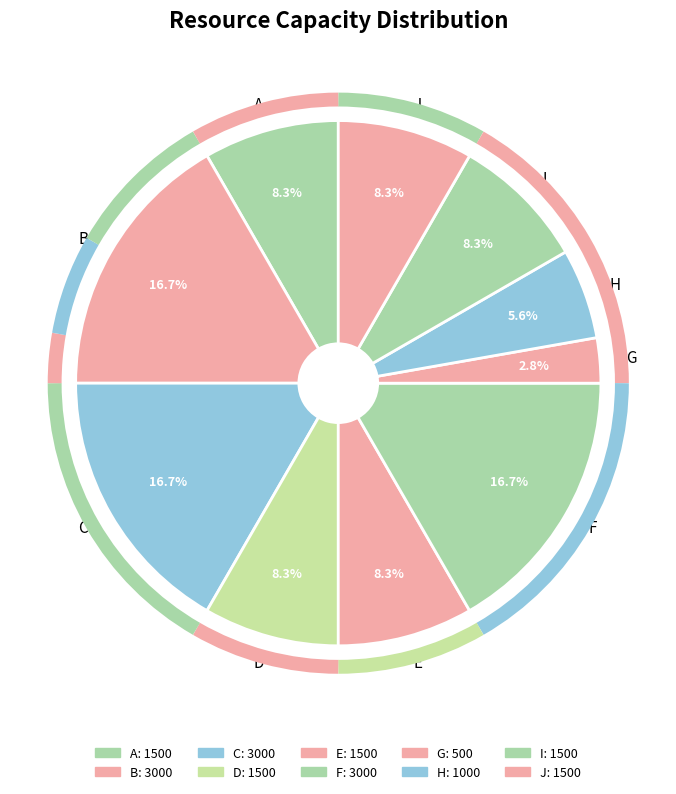

What percentage is the H slice, to the nearest percent?

6%